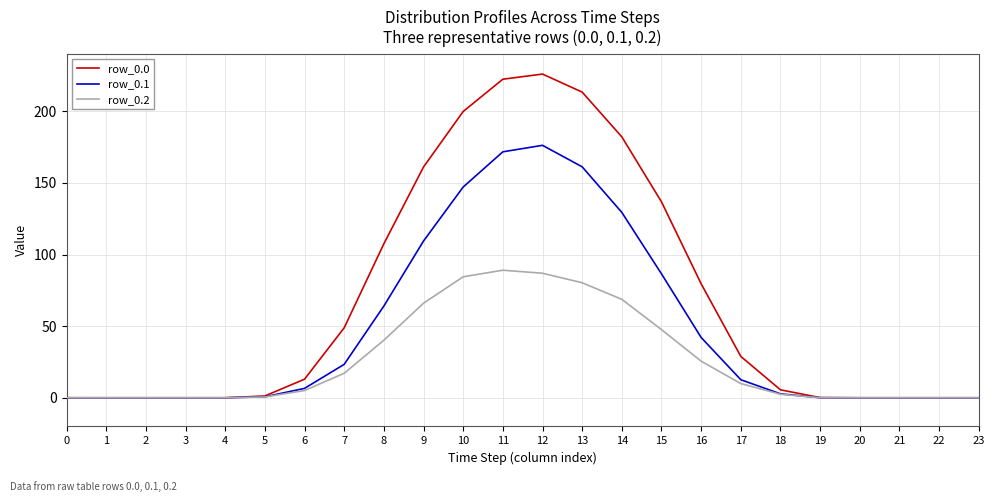

Is it true that row_0.0 equals 0.0 at 22?

True